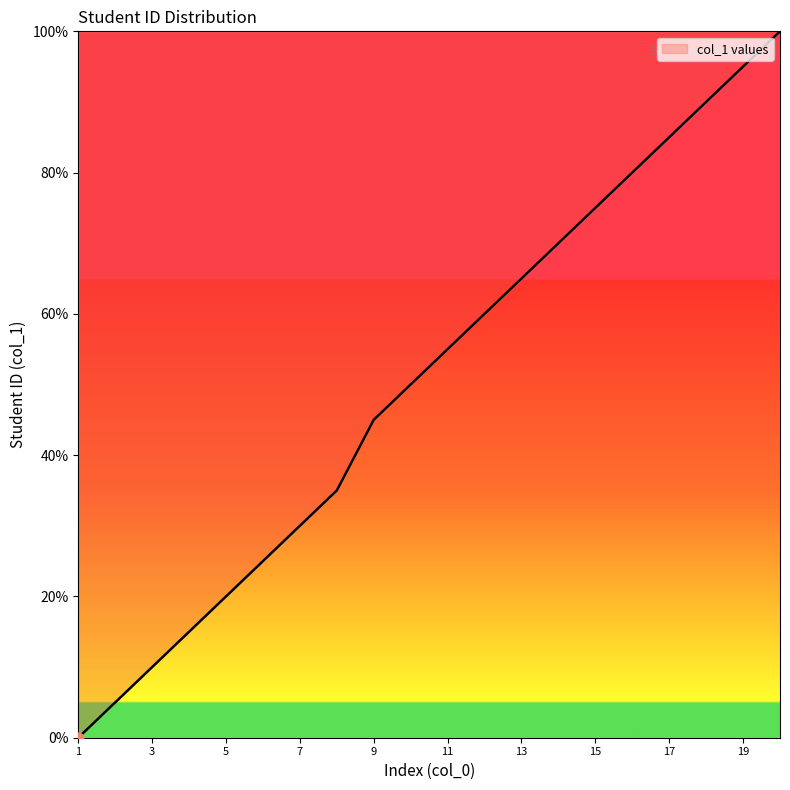

What is the difference between the maximum and minimum values?

100.0